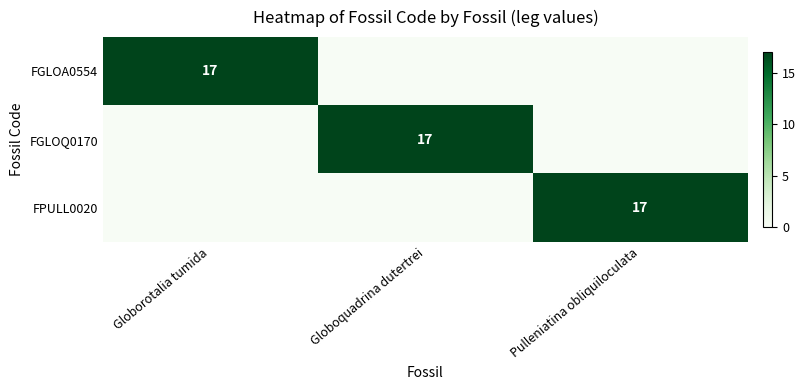

True or false: FPULL0020 has a value of 17 at Pulleniatina obliquiloculata.

True